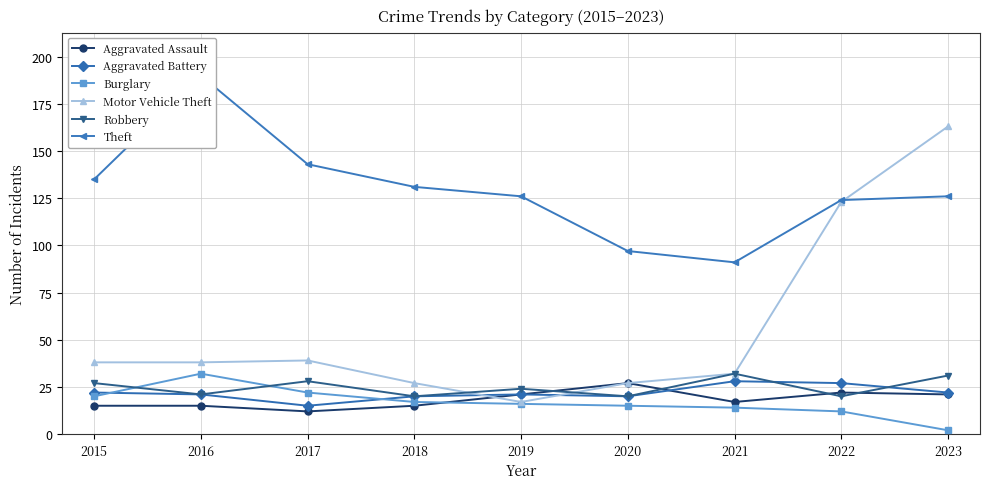

What are all the series names shown in the legend?

Aggravated Assault, Aggravated Battery, Burglary, Motor Vehicle Theft, Robbery, Theft